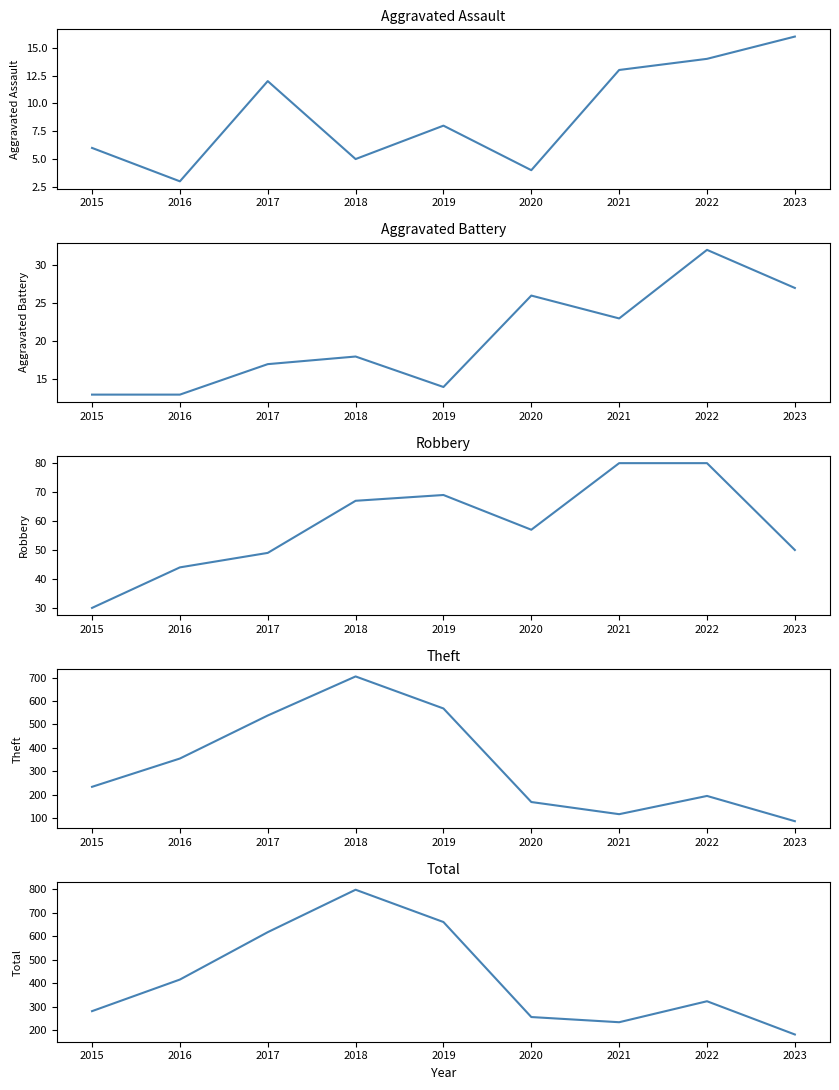

At which category is the sum across all series the highest?

2018